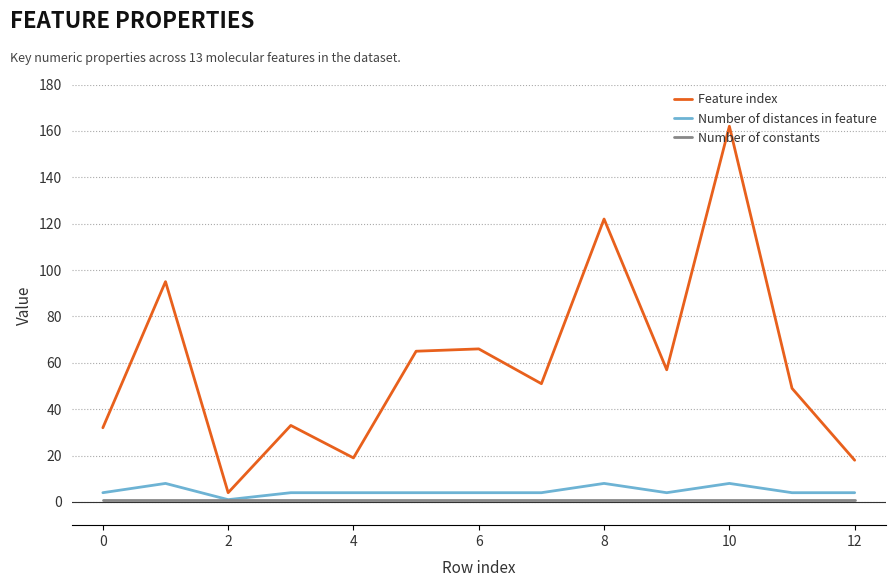

True or false: Feature index and Number of distances in feature intersect in this chart.

False